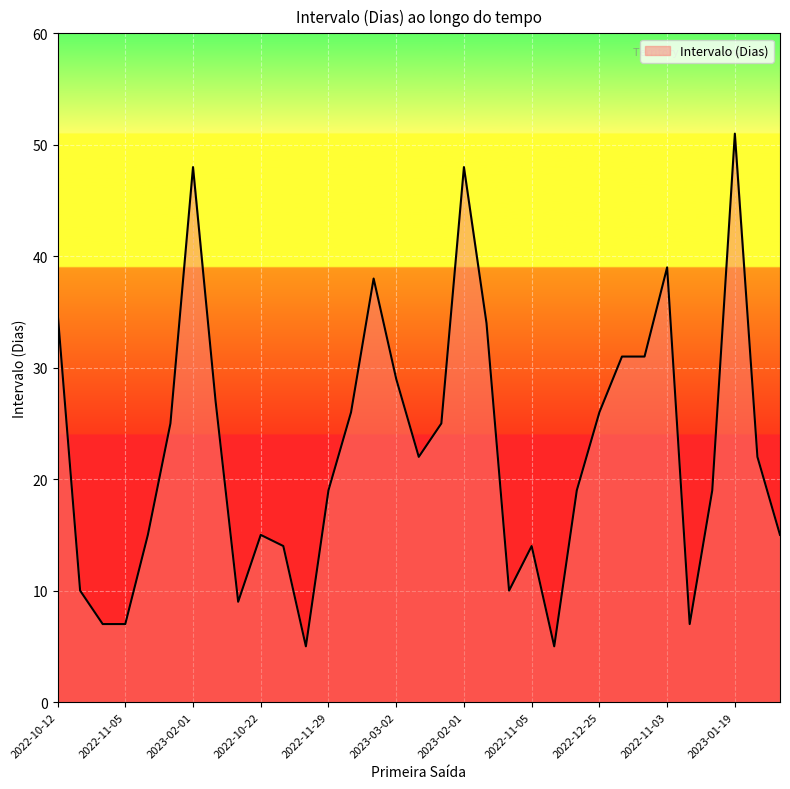

Reading right to left, extract all data points from this chart.

15	22	51	19	7	39	31	31	26	19	5	14	10	34	48	25	22	29	38	26	19	5	14	15	9	27	48	25	15	7	7	10	35